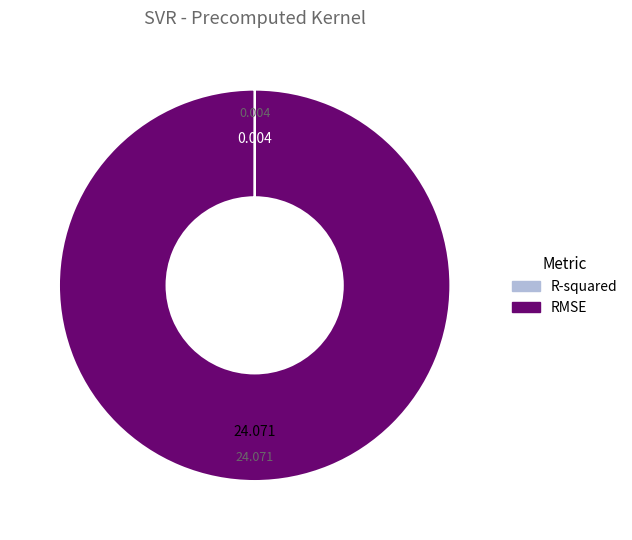

Which slice represents more than half of the pie?

RMSE